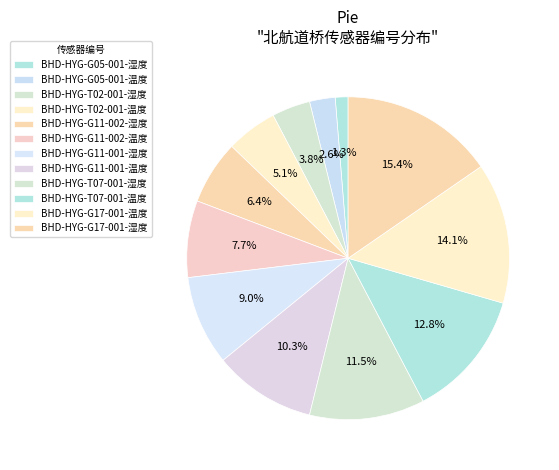

What percentage is the BHD-HYG-T02-001-湿度 slice, to the nearest percent?

4%